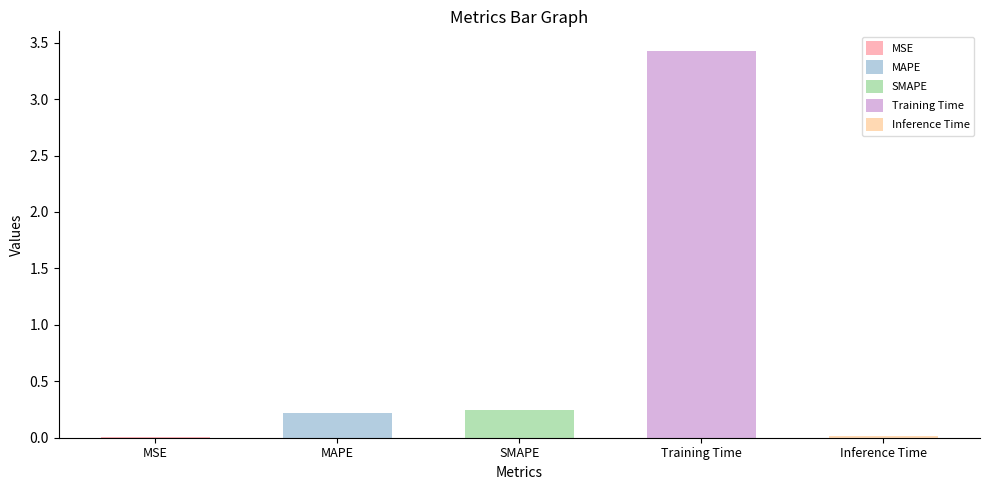

What is the change in value from SMAPE to Training Time?

+3.2